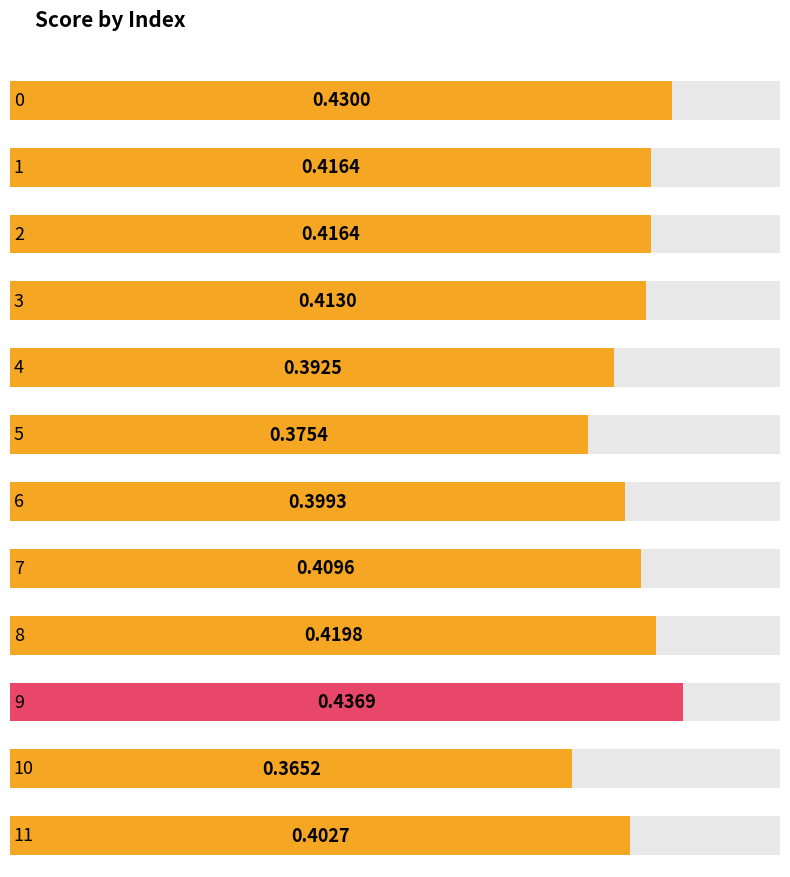

Reading left to right, what are all the values shown in this chart?

0.4	0.4	0.4	0.4	0.4	0.4	0.4	0.4	0.4	0.4	0.4	0.4